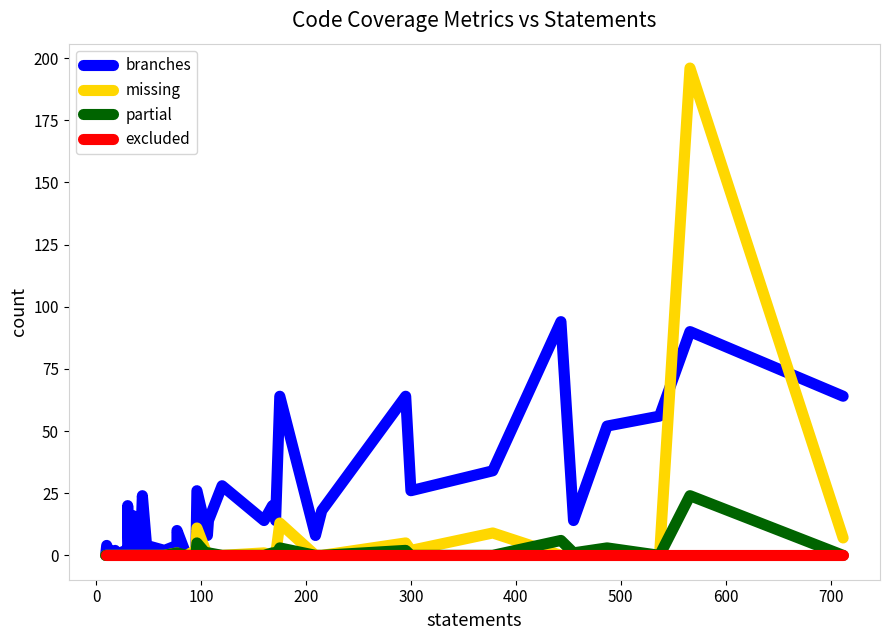

How many interior local peaks does the branches series have?

14